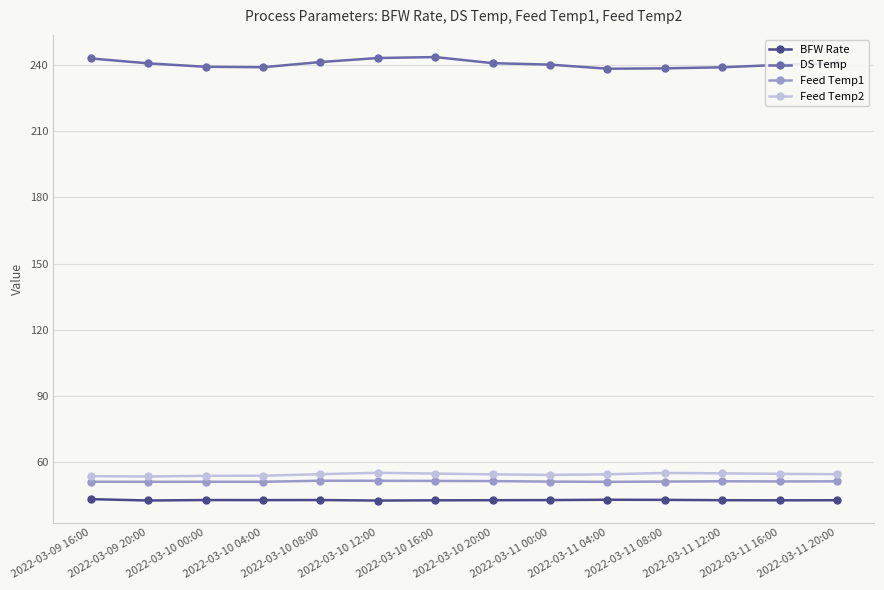

Is the value of DS Temp at 2022-03-10 16:00 greater than the value of Feed Temp2 at 2022-03-11 12:00?

Yes